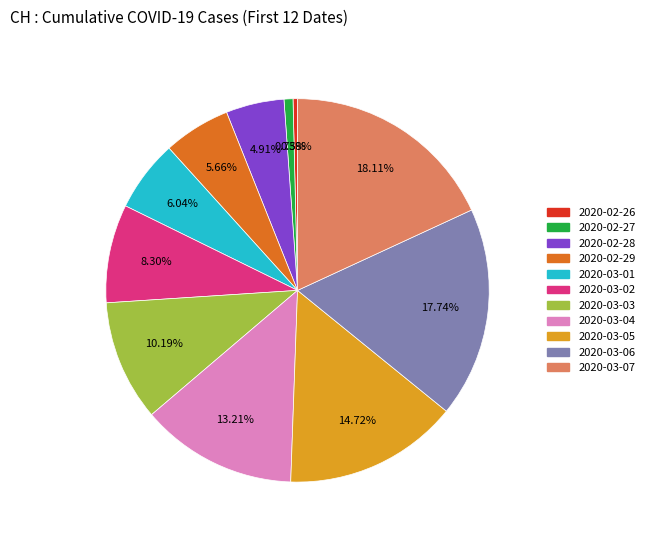

Is there a majority slice in this chart?

No